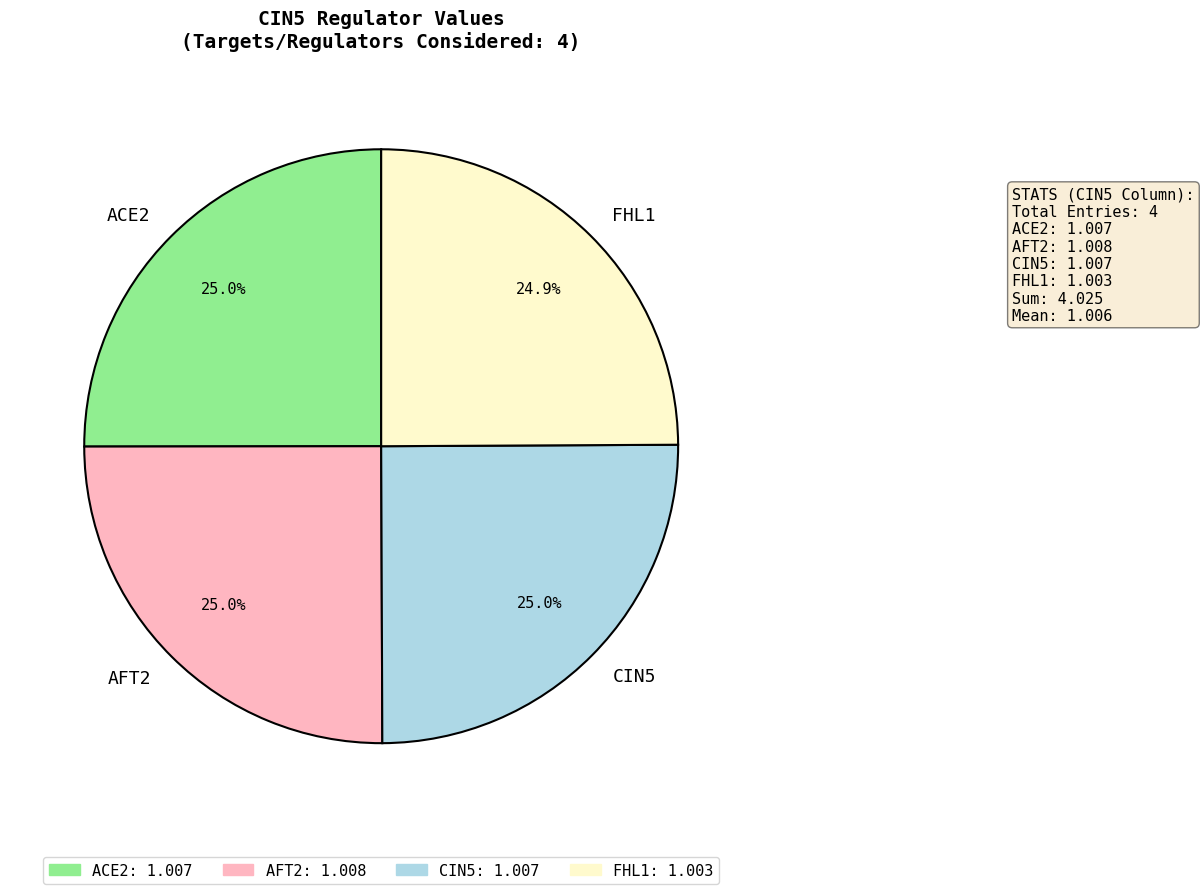

Is there any slice that represents more than half of the pie?

No